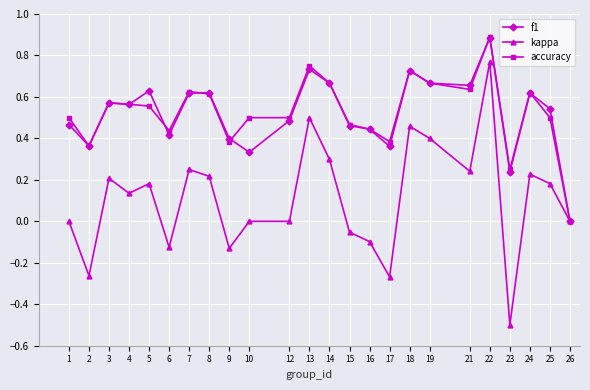

Is it true that accuracy equals 0.4 at 21?

False